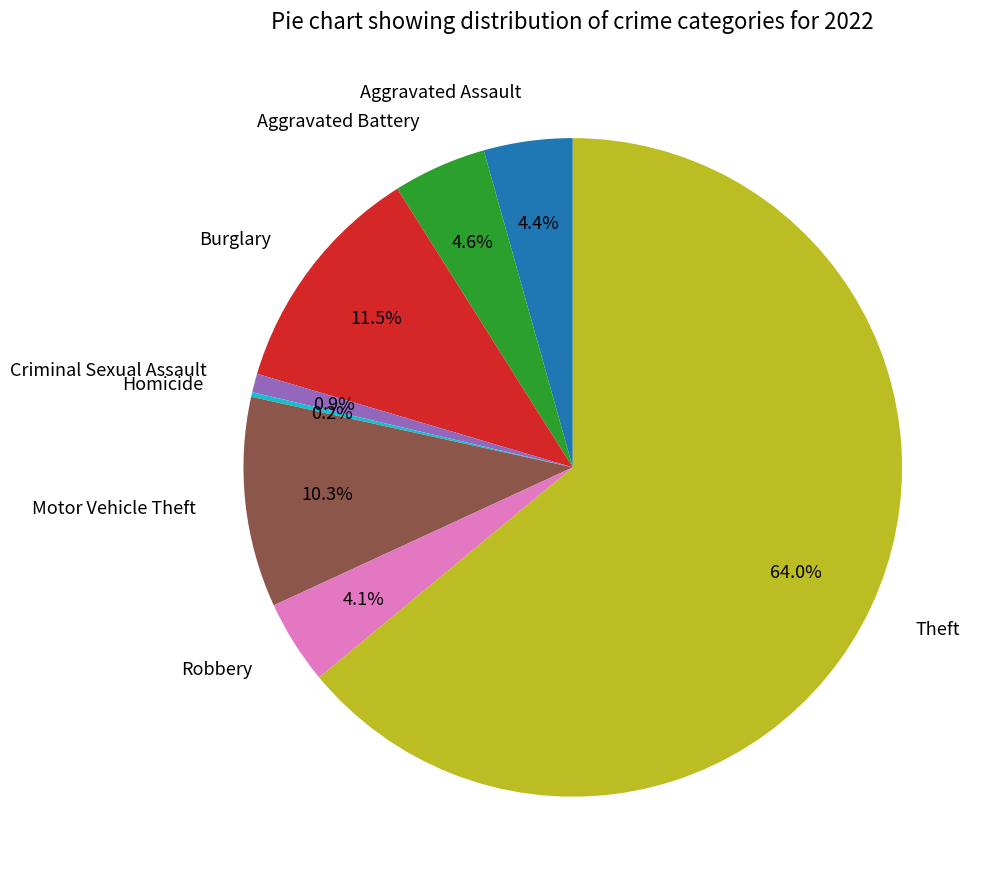

Which slice is the largest?

Theft